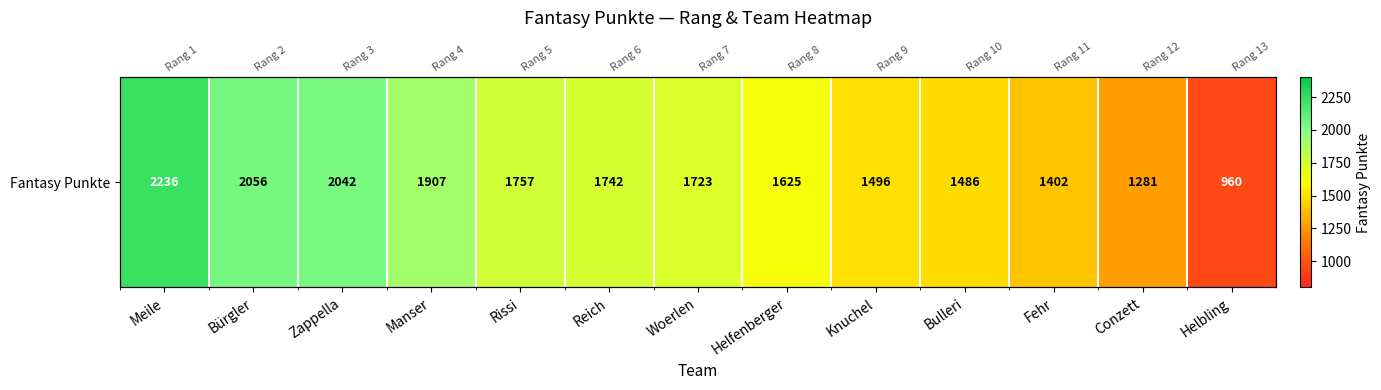

Approximately how many times larger is the value at Zappella compared to Reich?

1.2